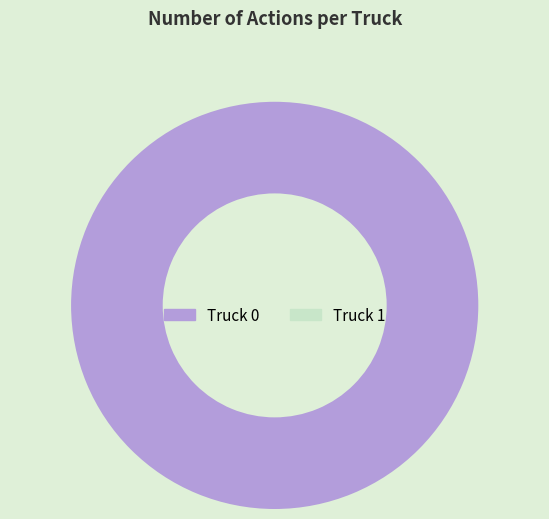

To the nearest percent, what percentage of the pie is Truck 0?

100%